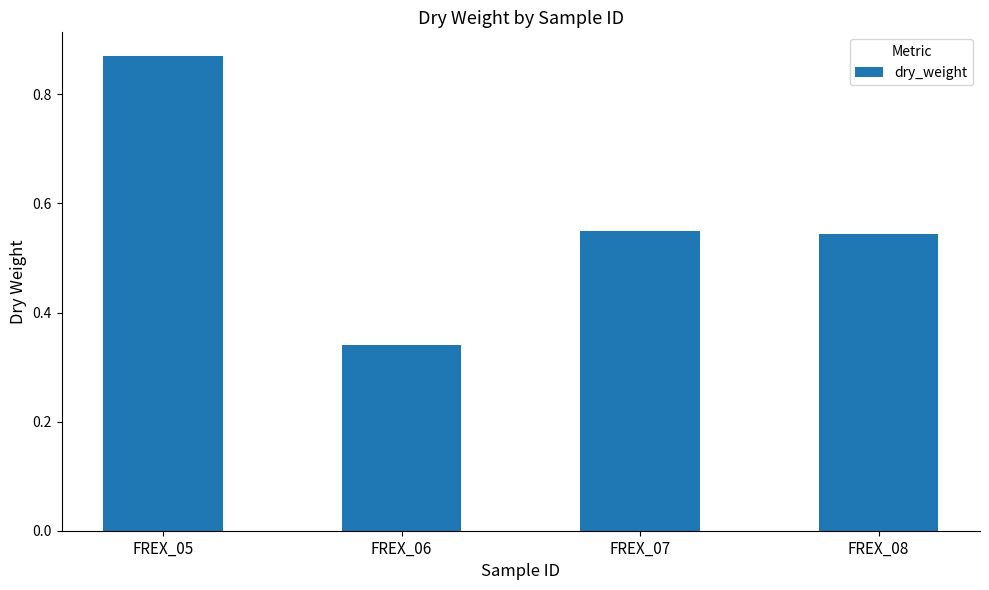

Between FREX_06 and FREX_07, which is larger?

FREX_07